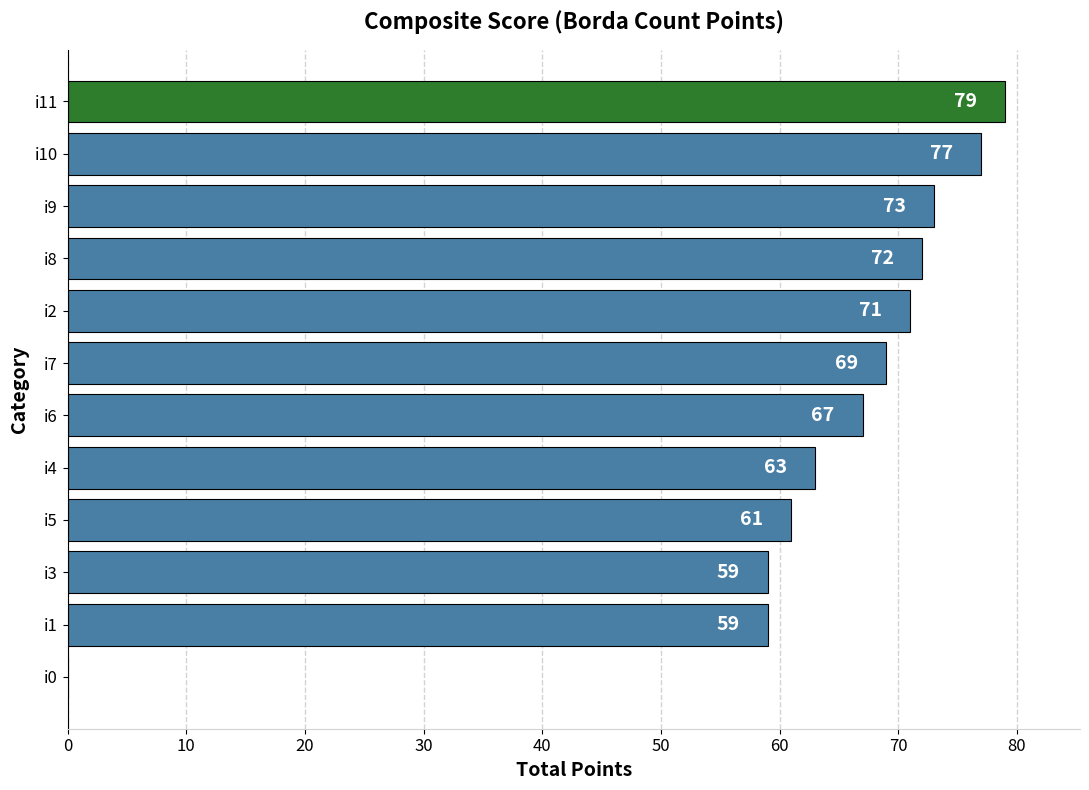

The value at i4 is 63. True or false?

True